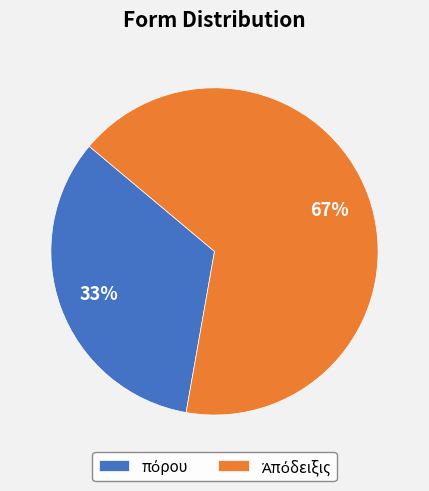

To the nearest percent, what is the average slice percentage?

50%